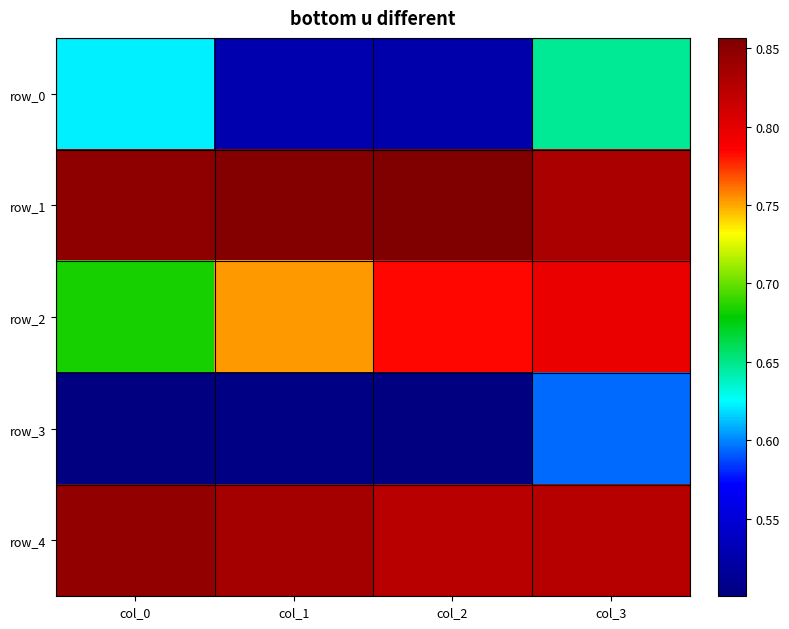

Reading left to right, extract all data points from this chart.

row_0: col_0=0.6	col_1=0.5	col_2=0.5	col_3=0.6
row_1: col_0=0.8	col_1=0.9	col_2=0.9	col_3=0.8
row_2: col_0=0.7	col_1=0.8	col_2=0.8	col_3=0.8
row_3: col_0=0.5	col_1=0.5	col_2=0.5	col_3=0.6
row_4: col_0=0.8	col_1=0.8	col_2=0.8	col_3=0.8